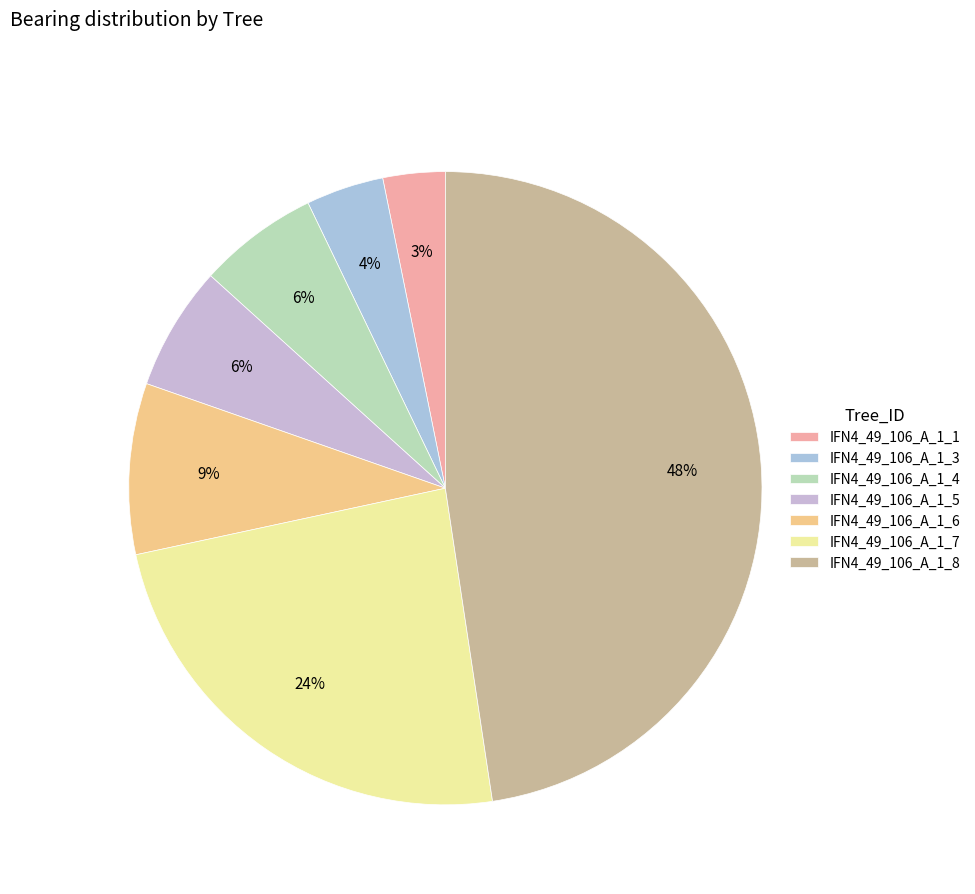

Which slice is the smallest?

IFN4_49_106_A_1_1